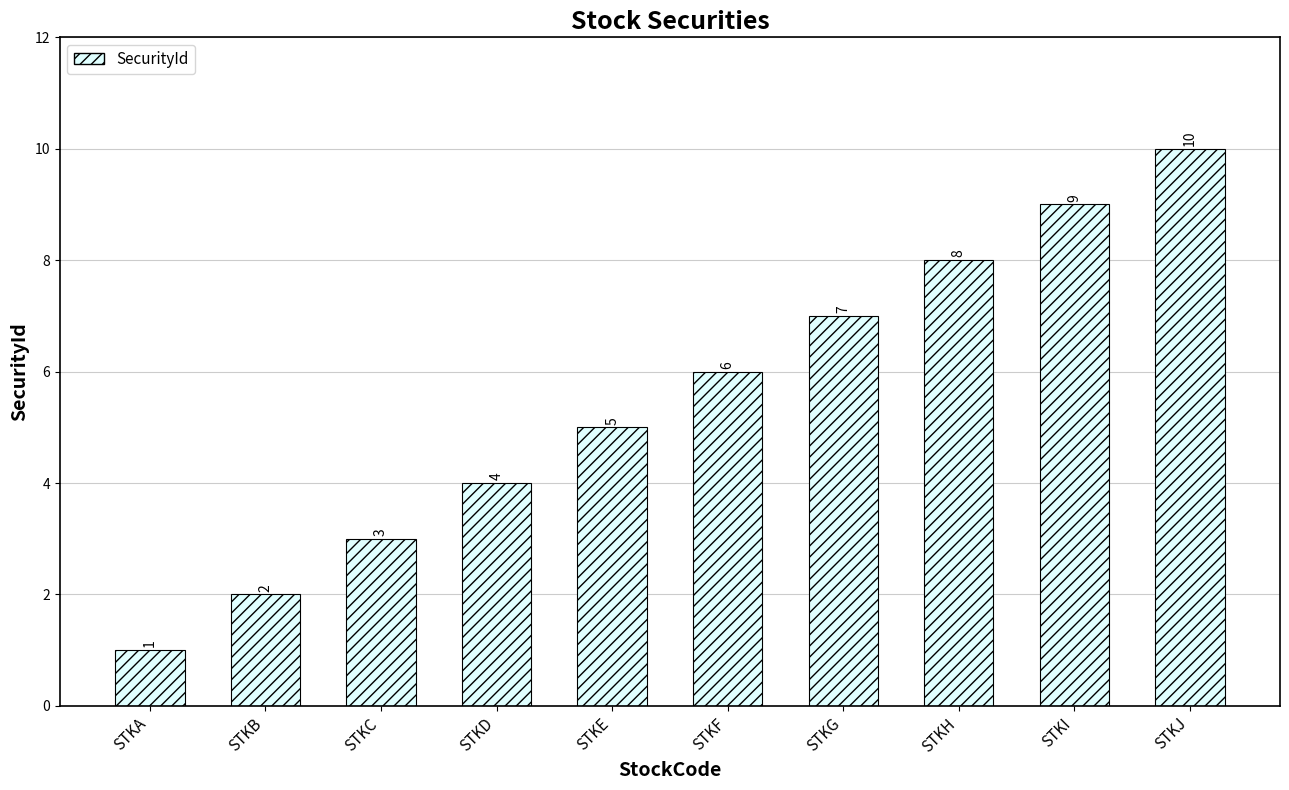

The chart shows a value of 9 at STKI. True or false?

True